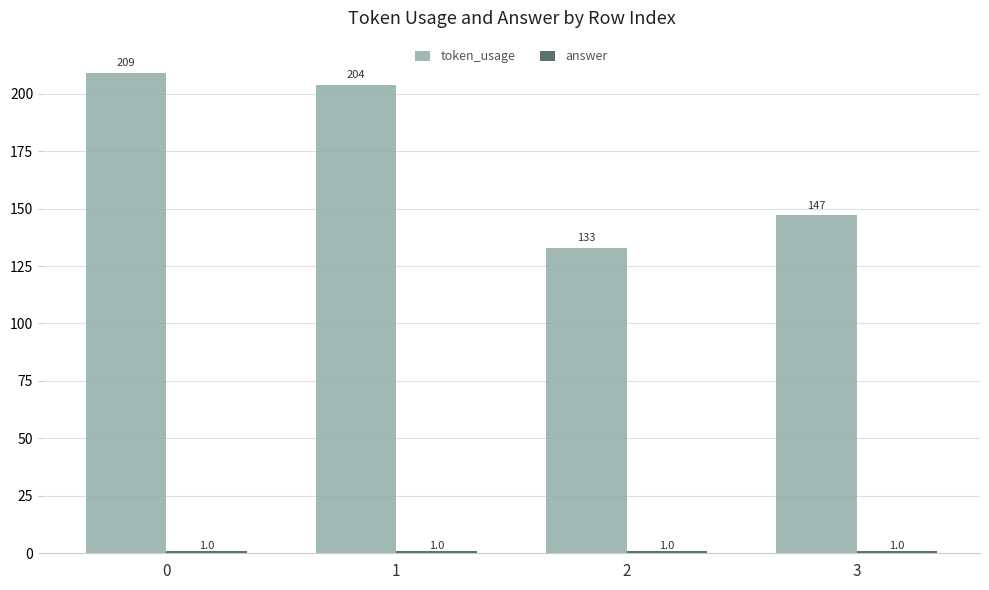

List the labels in order of token_usage value, largest first.

0, 1, 3, 2